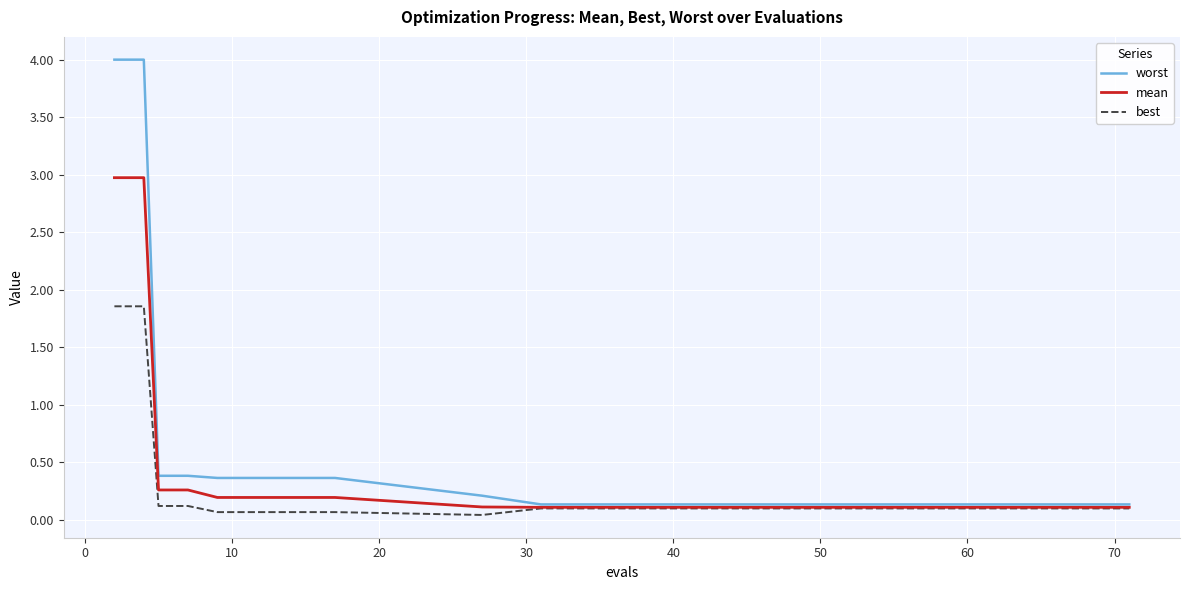

List the series in order of their overall mean, lowest first.

best, mean, worst